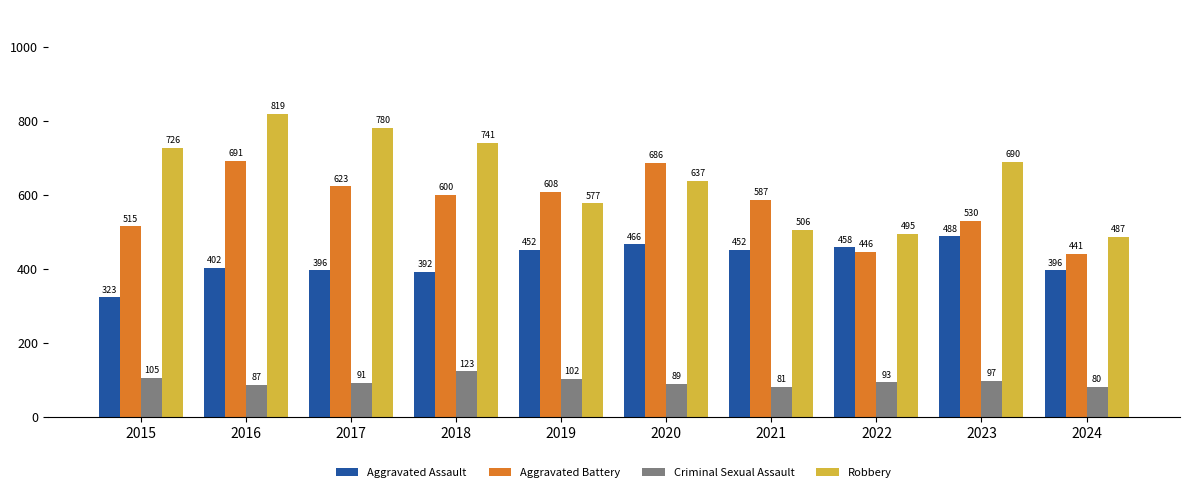

What is the greatest value displayed?

819